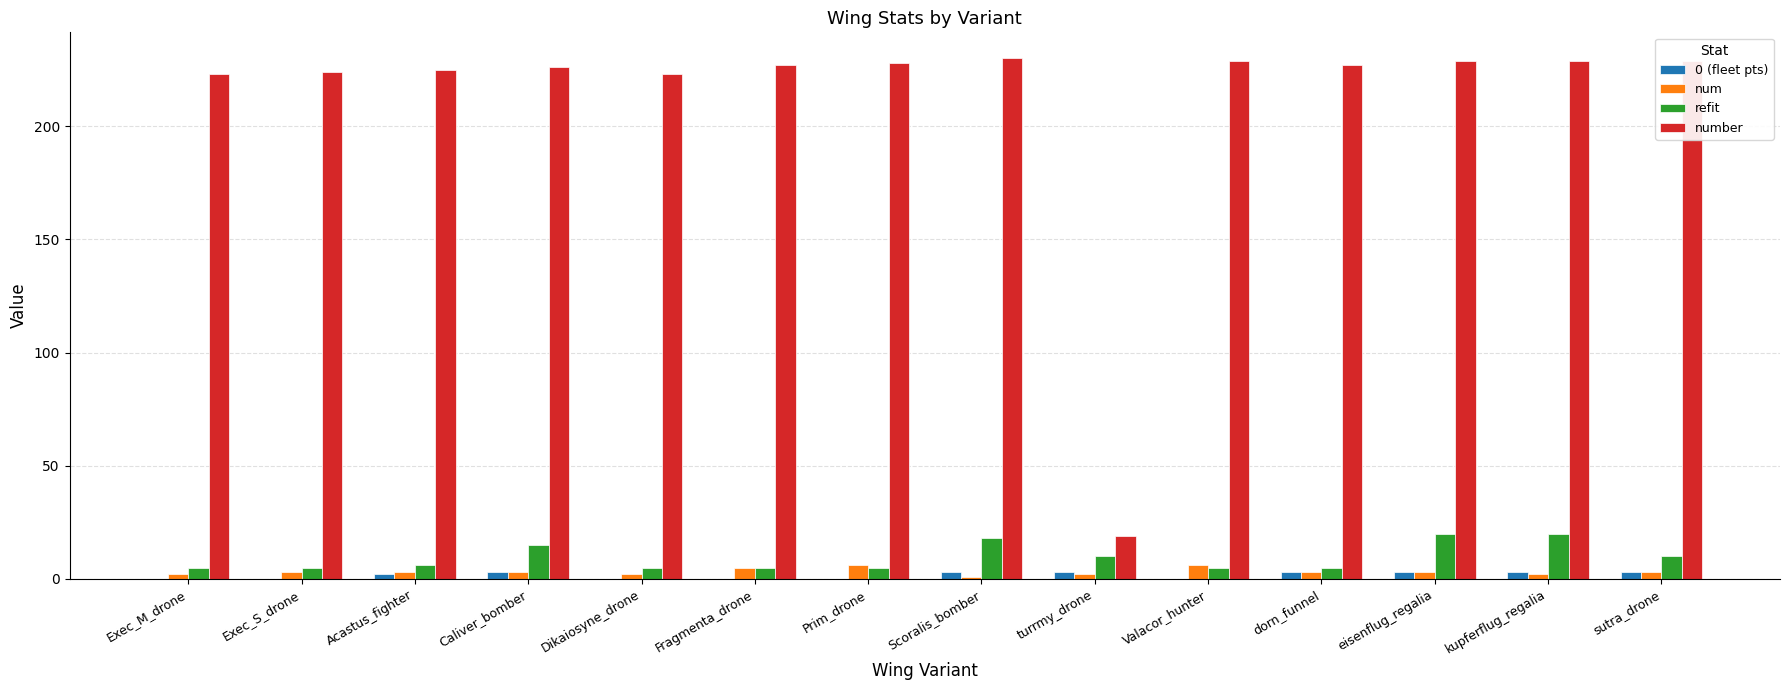

Is the value of 0 (fleet pts) at Exec_S_drone greater than the value of number at turrmy_drone?

No